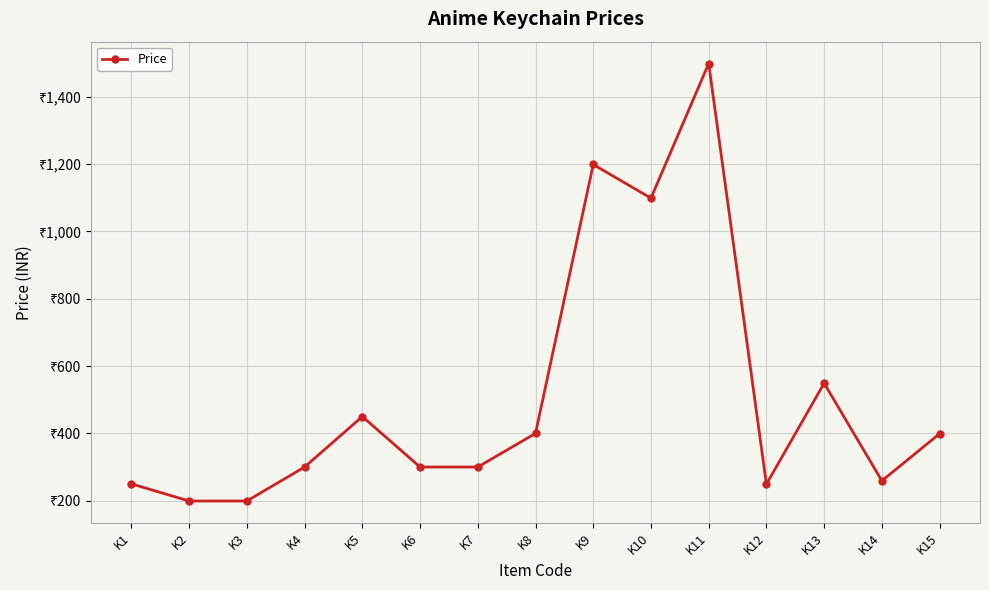

Approximately how many times larger is the value at K14 compared to K6?

0.9